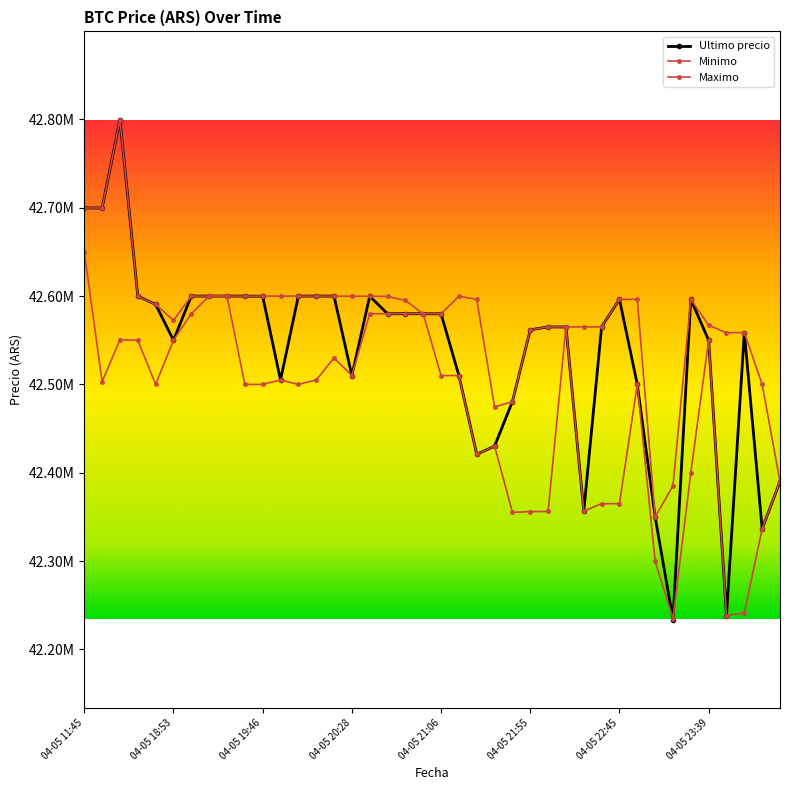

Reading right to left, transcribe all the data shown in this chart.

Ultimo precio: 04-06 00:42=42389999	04-06 00:23=42336600	04-05 23:59=42558737	04-05 23:50=42238301	04-05 23:39=42550000	04-05 23:26=42596298	04-05 23:13=42233851	04-05 23:03=42350000	04-05 22:55=42500000	04-05 22:45=42596287	04-05 22:34=42565201	04-05 22:22=42356695	04-05 22:10=42565011	04-05 22:01=42565069	04-05 21:55=42561803	04-05 21:48=42480538	04-05 21:38=42430171	04-05 21:27=42420811	04-05 21:16=42510010	04-05 21:06=42579906	04-05 20:58=42580001	04-05 20:52=42580000	04-05 20:46=42580000	04-05 20:38=42599821	04-05 20:28=42510020	04-05 20:15=42599989	04-05 20:05=42600000	04-05 19:57=42599989	04-05 19:51=42505000	04-05 19:46=42599821	04-05 19:38=42600000	04-05 19:29=42600000	04-05 19:17=42599999	04-05 19:06=42600000	04-05 18:53=42550000	04-05 18:38=42590528	04-05 18:21=42600000	04-05 16:21=42799603	04-05 16:00=42699652	04-05 11:45=42699809
Minimo: 04-06 00:42=42390000	04-06 00:23=42500000	04-05 23:59=42558737	04-05 23:50=42558437	04-05 23:39=42567060	04-05 23:26=42596298	04-05 23:13=42385200	04-05 23:03=42350000	04-05 22:55=42596298	04-05 22:45=42596287	04-05 22:34=42565201	04-05 22:22=42565010	04-05 22:10=42565011	04-05 22:01=42565022	04-05 21:55=42561802	04-05 21:48=42480501	04-05 21:38=42474474	04-05 21:27=42596298	04-05 21:16=42599809	04-05 21:06=42579906	04-05 20:58=42580001	04-05 20:52=42595000	04-05 20:46=42599664	04-05 20:38=42599821	04-05 20:28=42599833	04-05 20:15=42599989	04-05 20:05=42600000	04-05 19:57=42599989	04-05 19:51=42599989	04-05 19:46=42599989	04-05 19:38=42600000	04-05 19:29=42600000	04-05 19:17=42600000	04-05 19:06=42600000	04-05 18:53=42572453	04-05 18:38=42590528	04-05 18:21=42600000	04-05 16:21=42799603	04-05 16:00=42699652	04-05 11:45=42699808
Maximo: 04-06 00:42=42389999	04-06 00:23=42336615	04-05 23:59=42241399	04-05 23:50=42238301	04-05 23:39=42550000	04-05 23:26=42400000	04-05 23:13=42235000	04-05 23:03=42300000	04-05 22:55=42500000	04-05 22:45=42365000	04-05 22:34=42365010	04-05 22:22=42356695	04-05 22:10=42565010	04-05 22:01=42356180	04-05 21:55=42356050	04-05 21:48=42355170	04-05 21:38=42430171	04-05 21:27=42420811	04-05 21:16=42510010	04-05 21:06=42510010	04-05 20:58=42580000	04-05 20:52=42580000	04-05 20:46=42580000	04-05 20:38=42580000	04-05 20:28=42510020	04-05 20:15=42530010	04-05 20:05=42505000	04-05 19:57=42500030	04-05 19:51=42505000	04-05 19:46=42500030	04-05 19:38=42500030	04-05 19:29=42599999	04-05 19:17=42599999	04-05 19:06=42580000	04-05 18:53=42550000	04-05 18:38=42500020	04-05 18:21=42550000	04-05 16:21=42550570	04-05 16:00=42503040	04-05 11:45=42650000